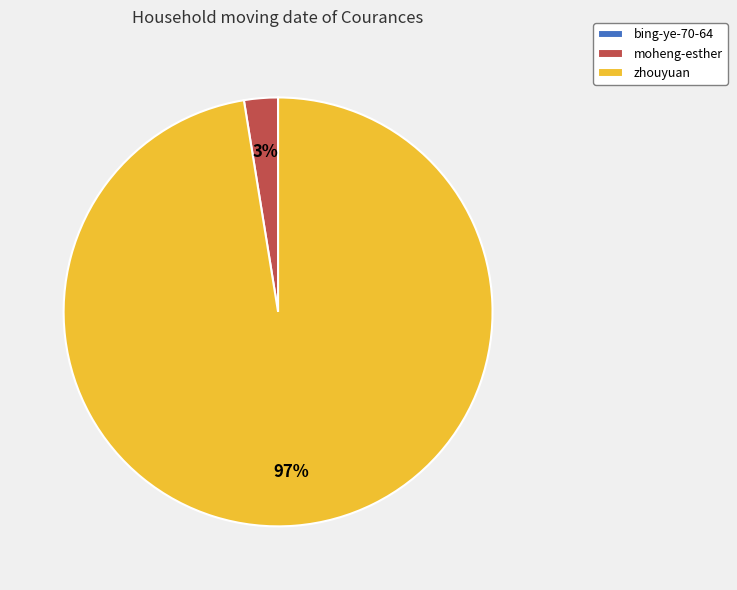

What is the largest slice in the pie chart?

zhouyuan